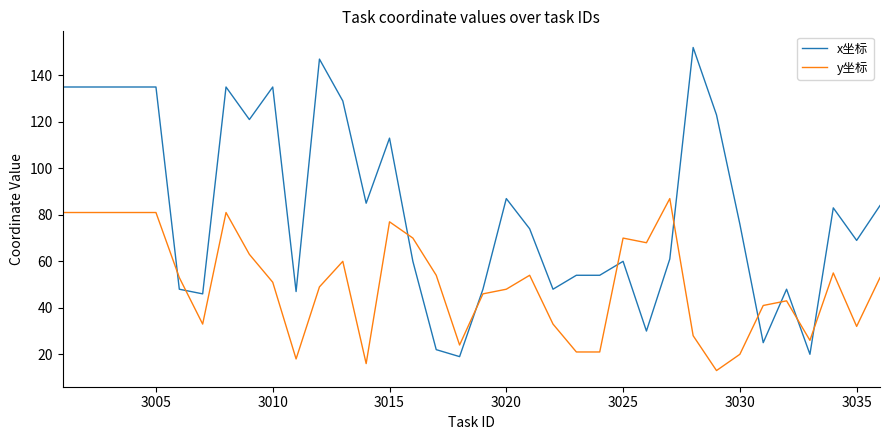

What is the maximum value shown in the chart?

152